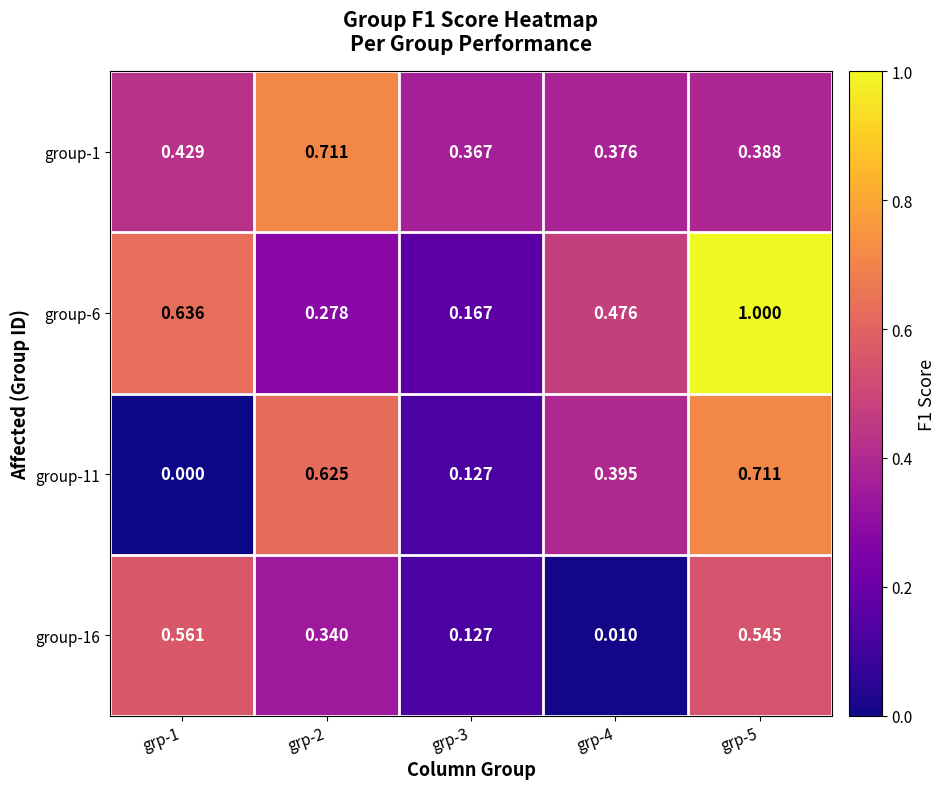

Which series has the widest spread of values?

group-6